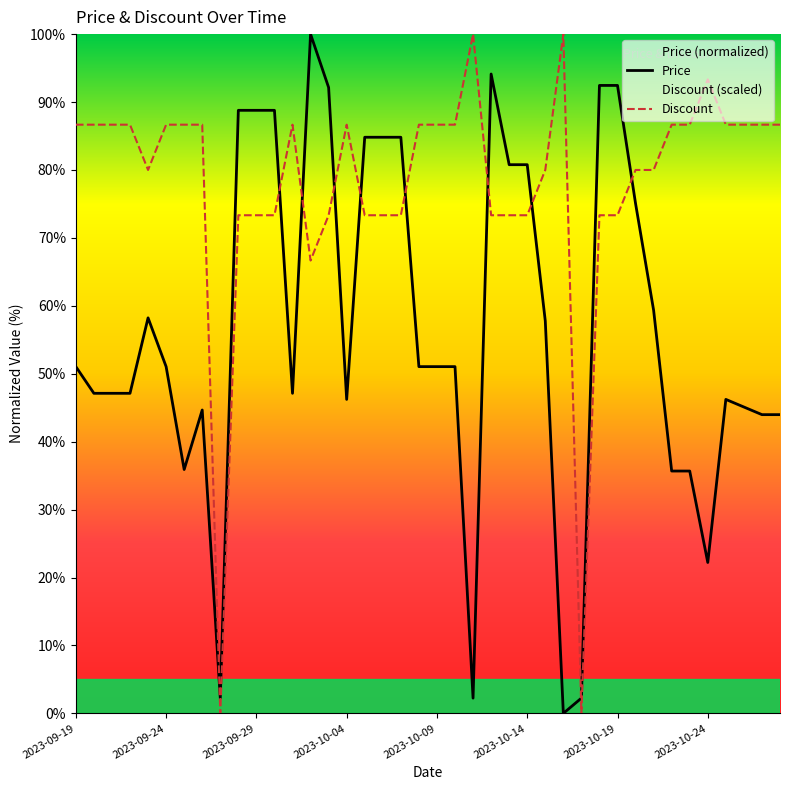

What is the sum of all Discount values?

3120.0